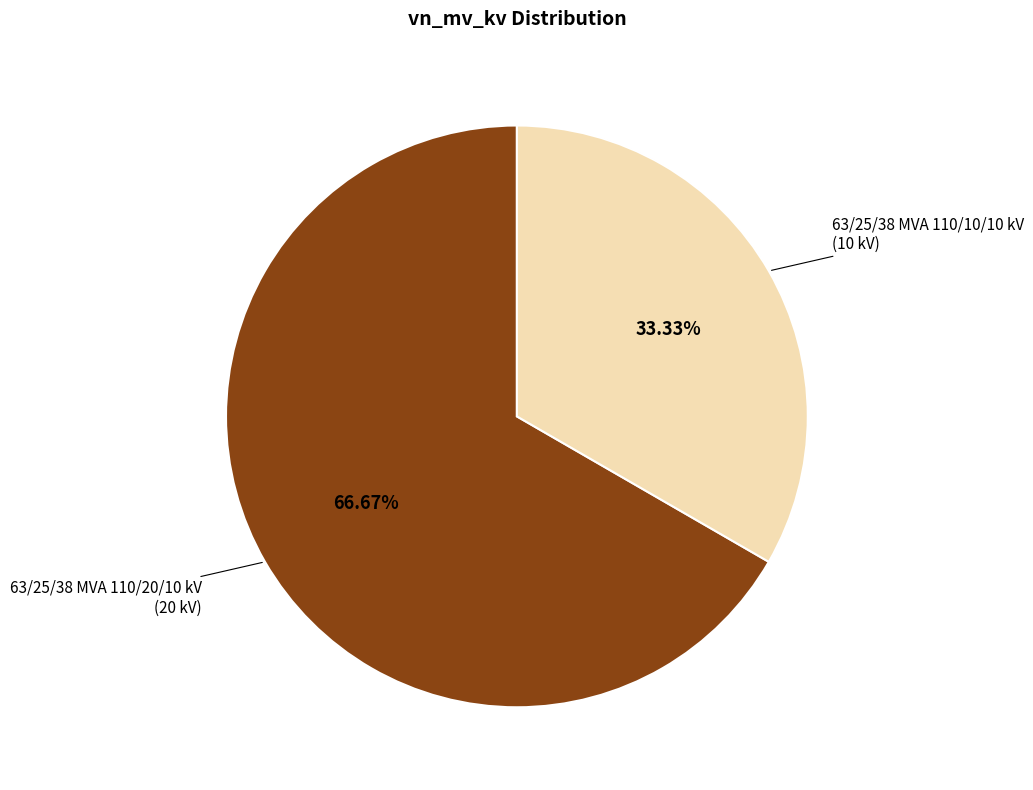

Approximately how many times larger is the value at 63/25/38 MVA 110/20/10 kV compared to 63/25/38 MVA 110/10/10 kV?

2.0